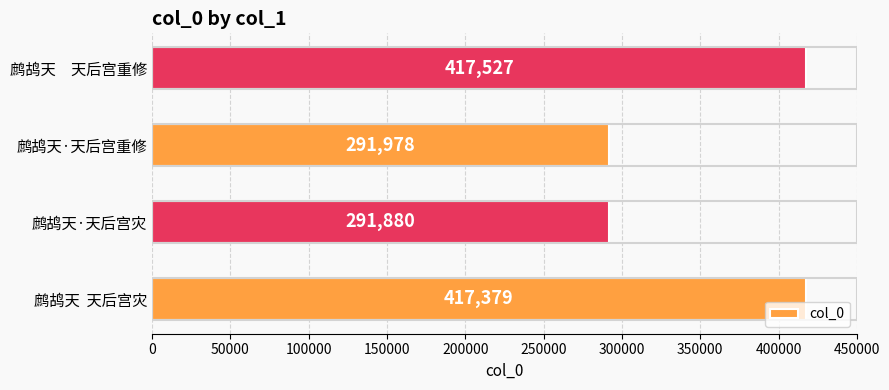

What is the sum of all values?

1418764